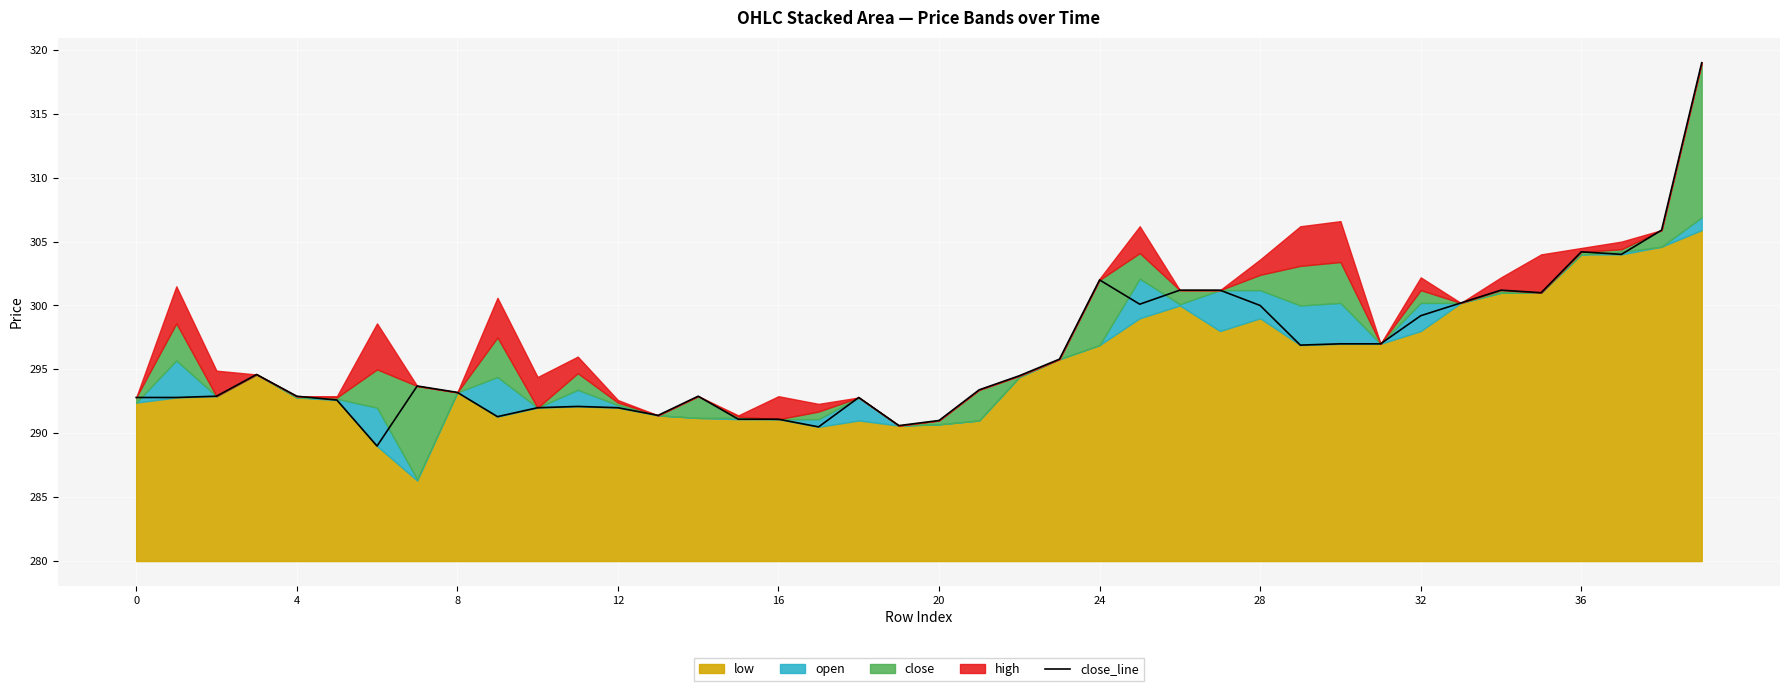

Where is the data nearest to the value 304?

37